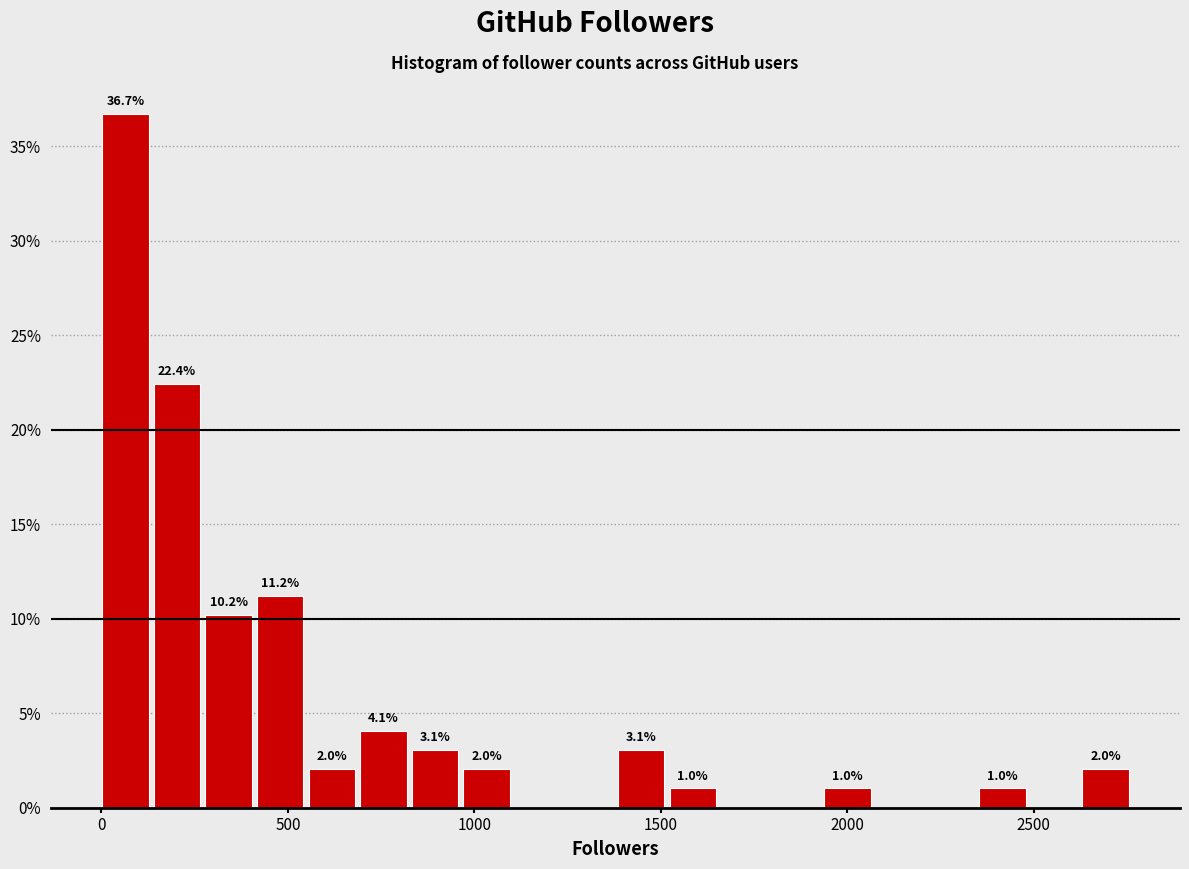

Read against the x-axis, roughly where is the centre of the tallest bar?

50